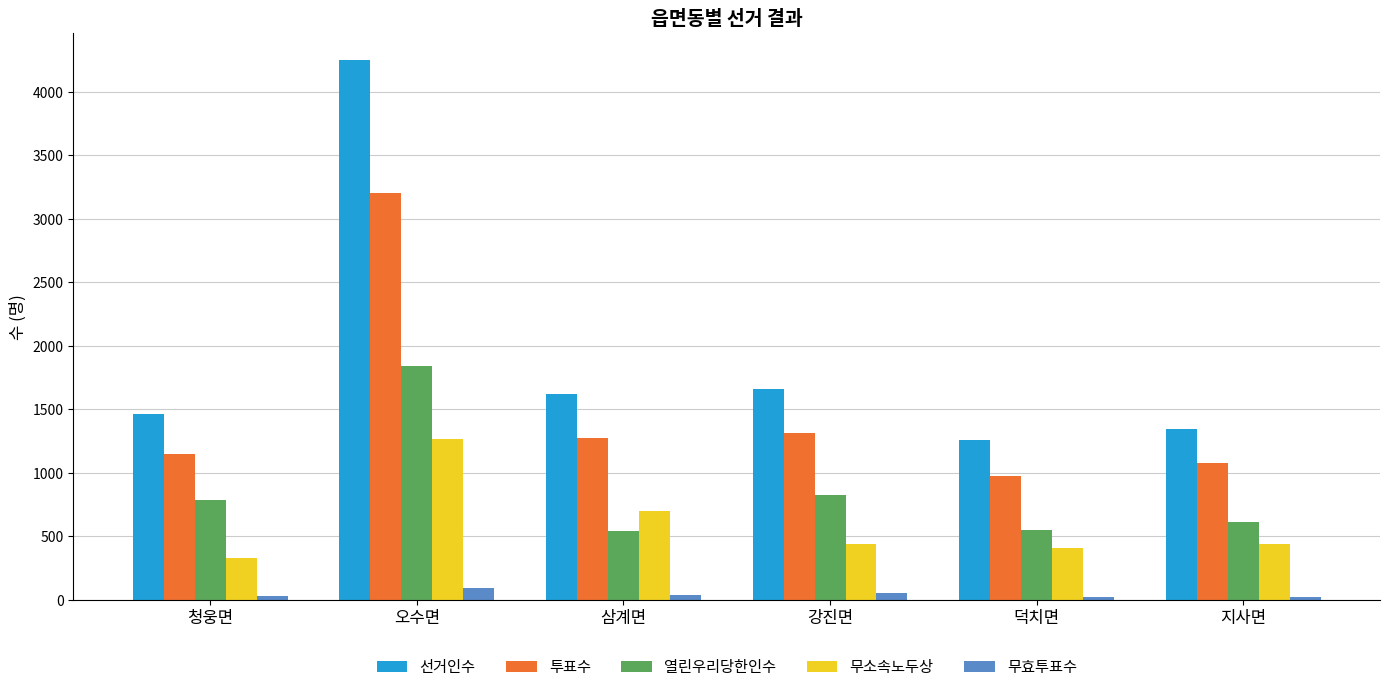

At 오수면, list the series in order from largest to smallest.

선거인수, 투표수, 열린우리당한인수, 무소속노두상, 무효투표수